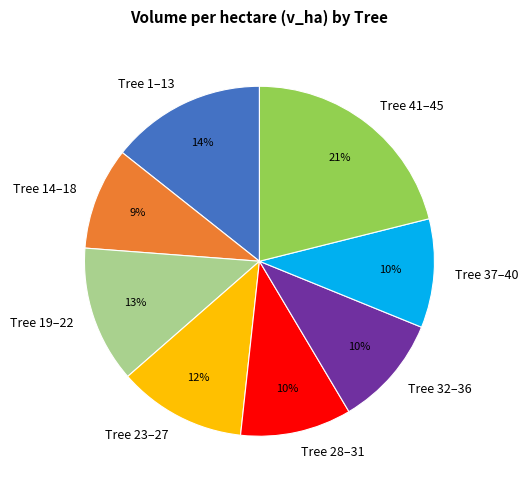

What percentage is the Tree 37–40 slice, to the nearest percent?

10%